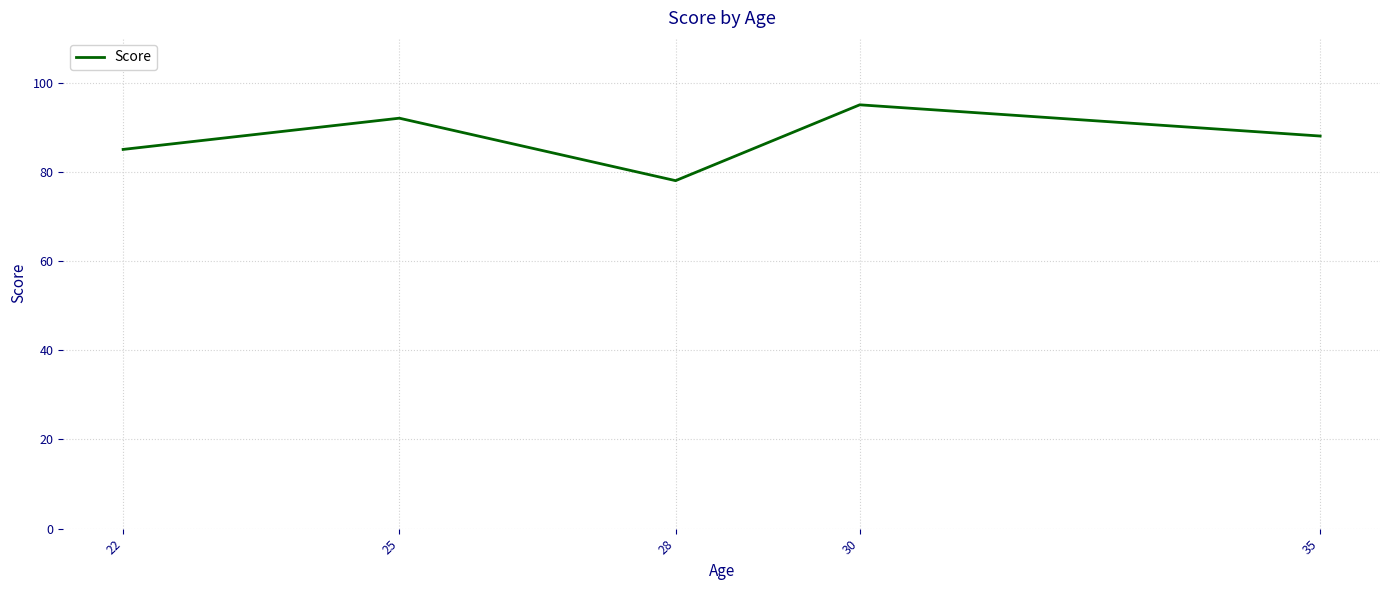

Which label corresponds to the largest value in the chart?

30